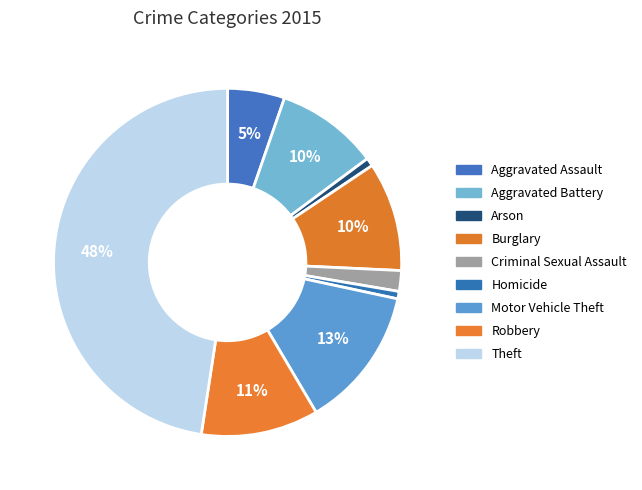

What is the ratio of the value at Aggravated Battery to the value at Homicide?

13.8